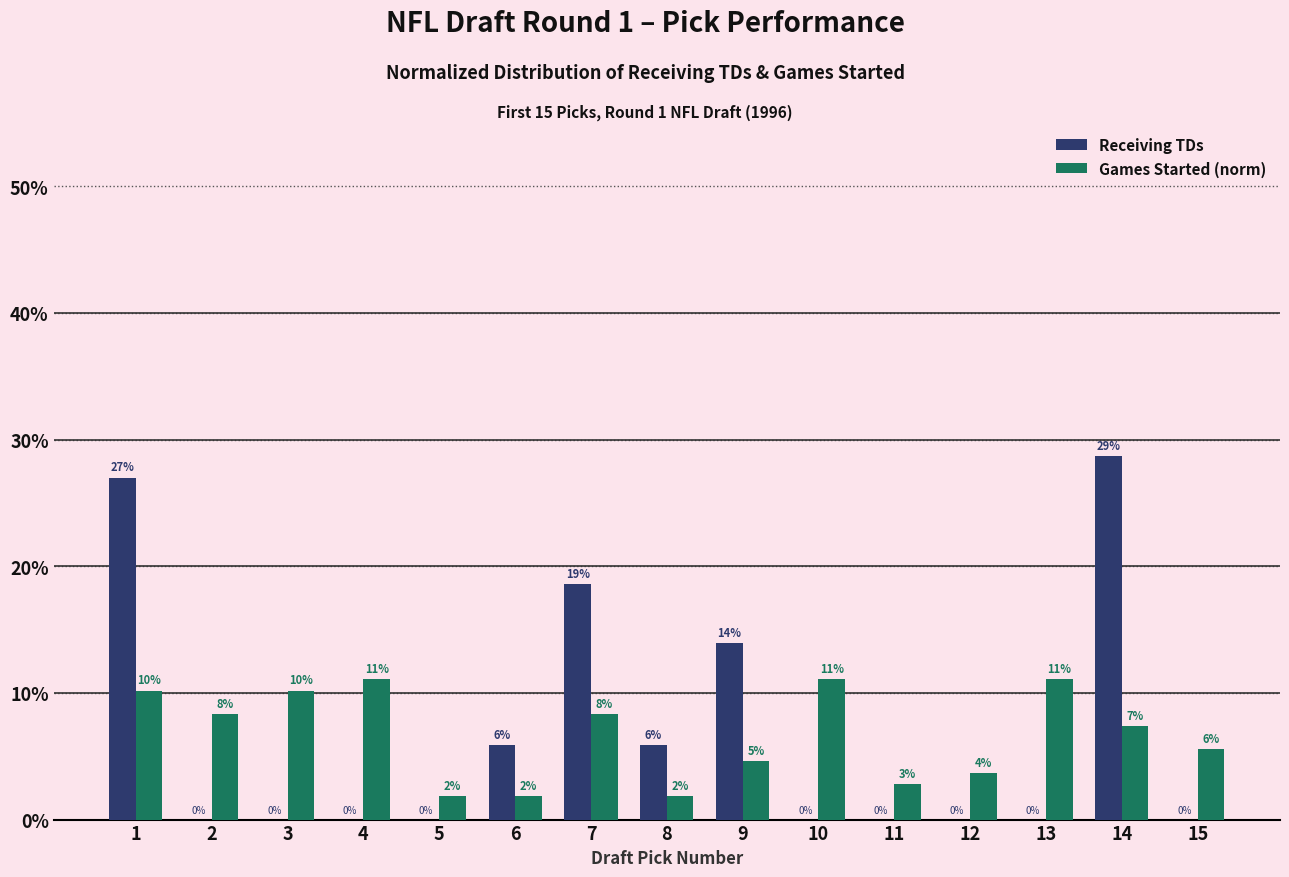

Are the bars grouped side by side (vs. stacked)?

Yes